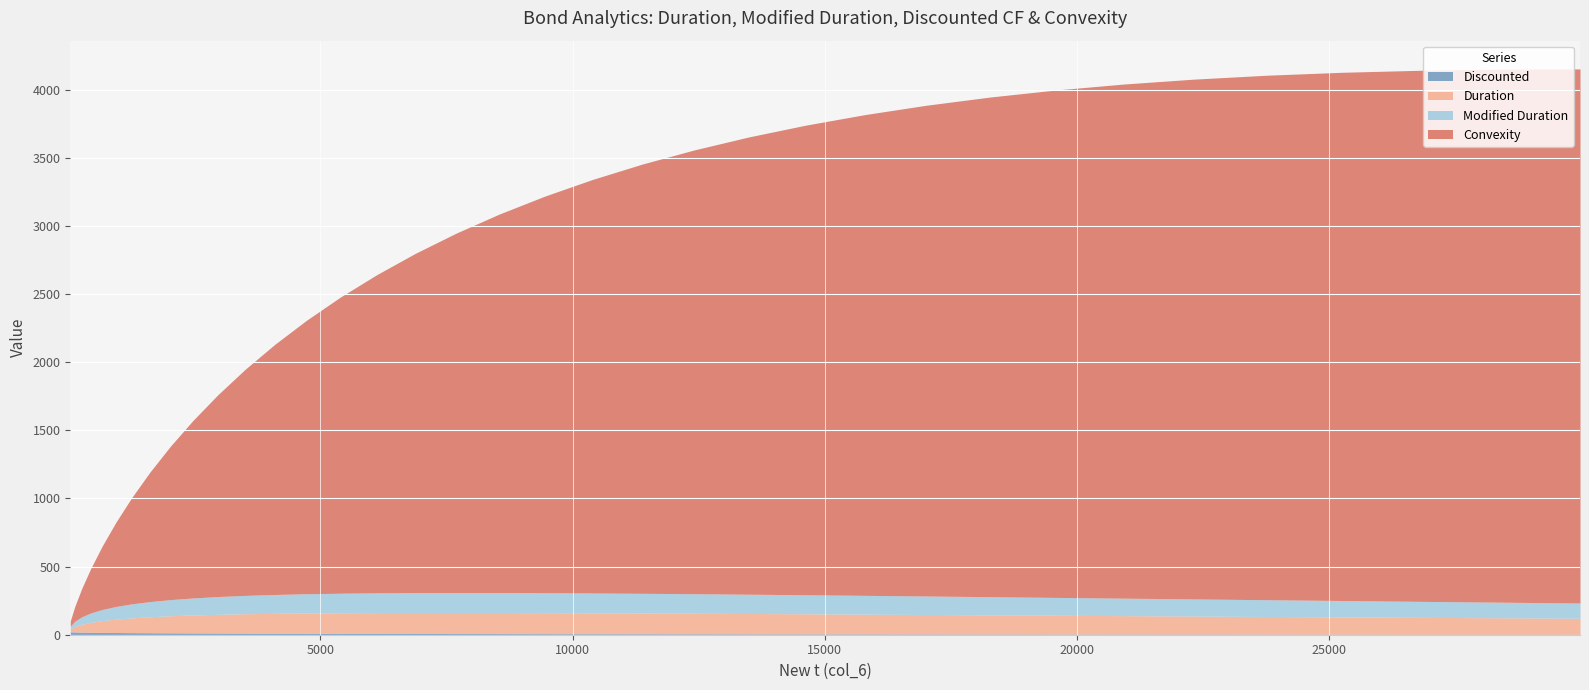

Reading left to right, extract all data points from this chart.

discounted: 45=21.3	135=20.2	270=19.2	450=18.2	675=17.2	945=16.3	1260=15.5	1620=14.7	2025=13.9	2475=13.2	2970=12.5	3510=11.8	4095=11.2	4725=10.6	5400=10.1	6120=9.6	6885=9.1	7695=8.6	8550=8.1	9450=7.7	10395=7.3	11385=6.9	12420=6.6	13500=6.2	14625=5.9	15795=5.6	17010=5.3	18270=5.0	19575=4.8	20925=4.5	22320=4.3	23760=4.1	25245=3.8	26775=3.6	28350=3.5	29970=3.3
duration: 45=21.3	135=40.4	270=57.5	450=72.6	675=86.1	945=97.9	1260=108.3	1620=117.3	2025=125.1	2475=131.7	2970=137.3	3510=142.0	4095=145.8	4725=148.9	5400=151.2	6120=152.8	6885=153.9	7695=154.5	8550=154.6	9450=154.2	10395=153.5	11385=152.4	12420=151.0	13500=149.4	14625=147.5	15795=145.4	17010=143.1	18270=140.7	19575=138.1	20925=135.4	22320=132.7	23760=129.8	25245=126.9	26775=123.9	28350=120.9	29970=117.9
modified_duration: 45=20.2	135=38.3	270=54.5	450=68.9	675=81.6	945=92.8	1260=102.6	1620=111.2	2025=118.5	2475=124.9	2970=130.2	3510=134.6	4095=138.2	4725=141.1	5400=143.3	6120=144.9	6885=145.9	7695=146.4	8550=146.5	9450=146.2	10395=145.5	11385=144.5	12420=143.2	13500=141.6	14625=139.8	15795=137.8	17010=135.7	18270=133.4	19575=130.9	20925=128.4	22320=125.7	23760=123.0	25245=120.3	26775=117.4	28350=114.6	29970=111.7
convexity: 45=38.3	135=109.0	270=206.6	450=326.4	675=464.0	945=615.8	1260=778.2	1620=948.4	2025=1123.7	2475=1301.8	2970=1480.7	3510=1658.7	4095=1834.3	4725=2006.1	5400=2173.2	6120=2334.6	6885=2489.5	7695=2637.3	8550=2777.6	9450=2909.9	10395=3034.0	11385=3149.7	12420=3256.9	13500=3355.6	14625=3445.7	15795=3527.4	17010=3600.7	18270=3665.8	19575=3722.8	20925=3772.1	22320=3813.8	23760=3848.2	25245=3875.6	26775=3896.2	28350=3910.3	29970=3918.3